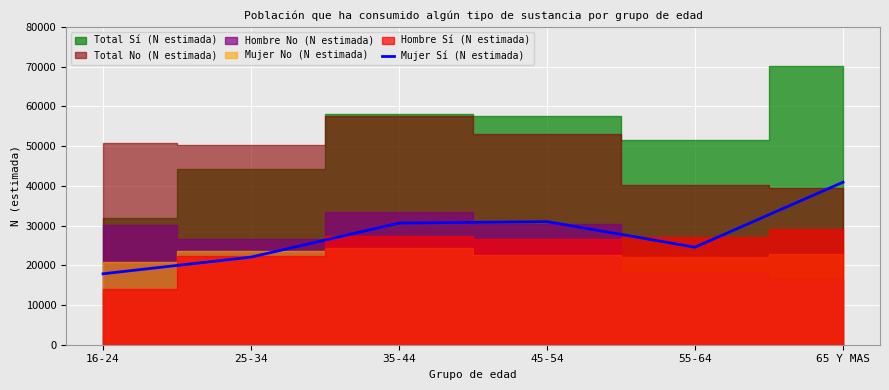

What is the lowest value of the Mujer Sí (N estimada) series?

17852